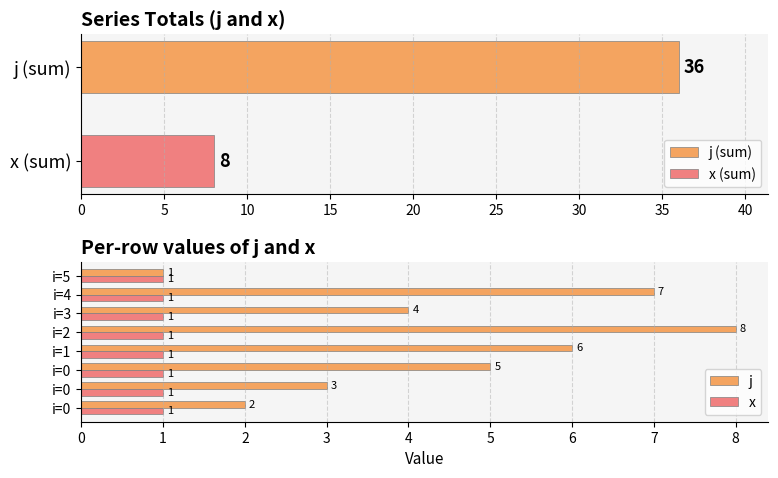

What is the highest value of the x (sum) series?

8